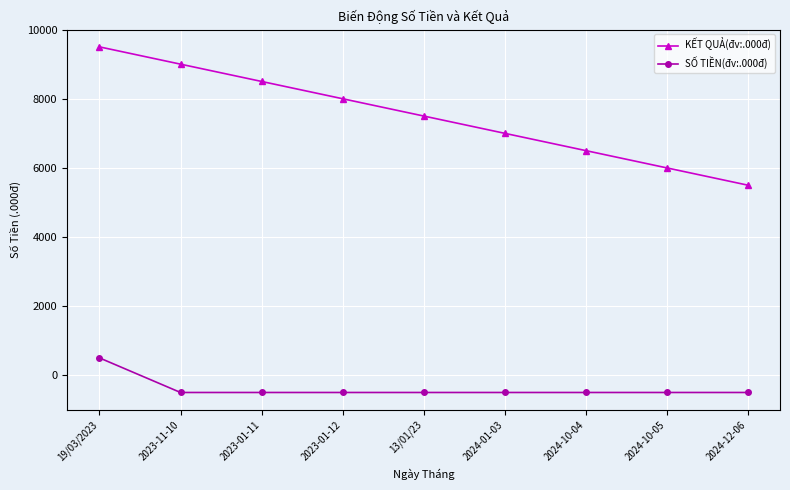

True or false: KẾT QUẢ(đv:.000đ) has more than 1 interior local peaks.

False